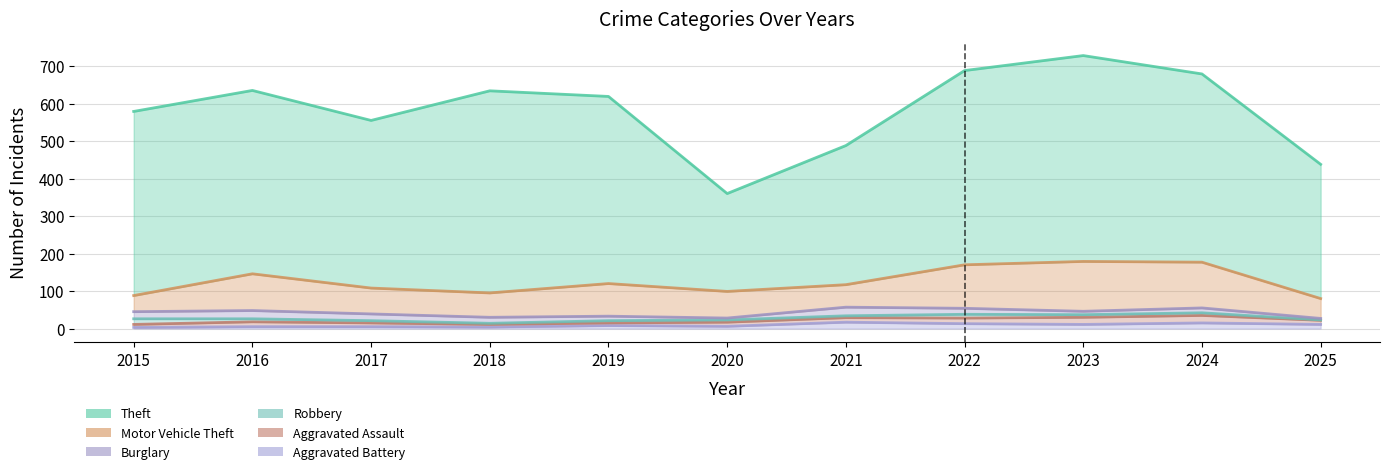

Is it true that Robbery equals 2 at 2024?

False